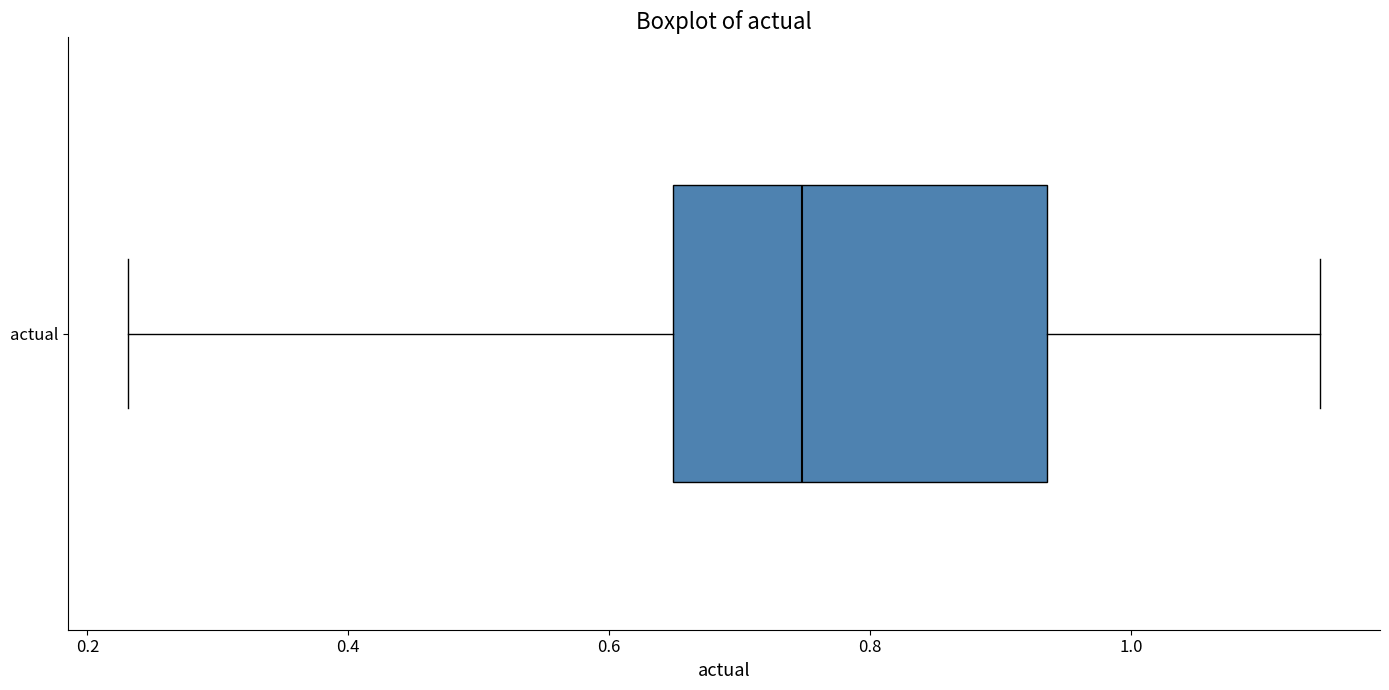

Transcribe this box plot: give where the median line is, the range the box spans, and where the two whiskers end, as read against the x-axis. The values are not printed on the chart, so give them approximately, as read against the axis.

median 0.74, box 0.64 to 0.94, whiskers 0.24 to 1.14